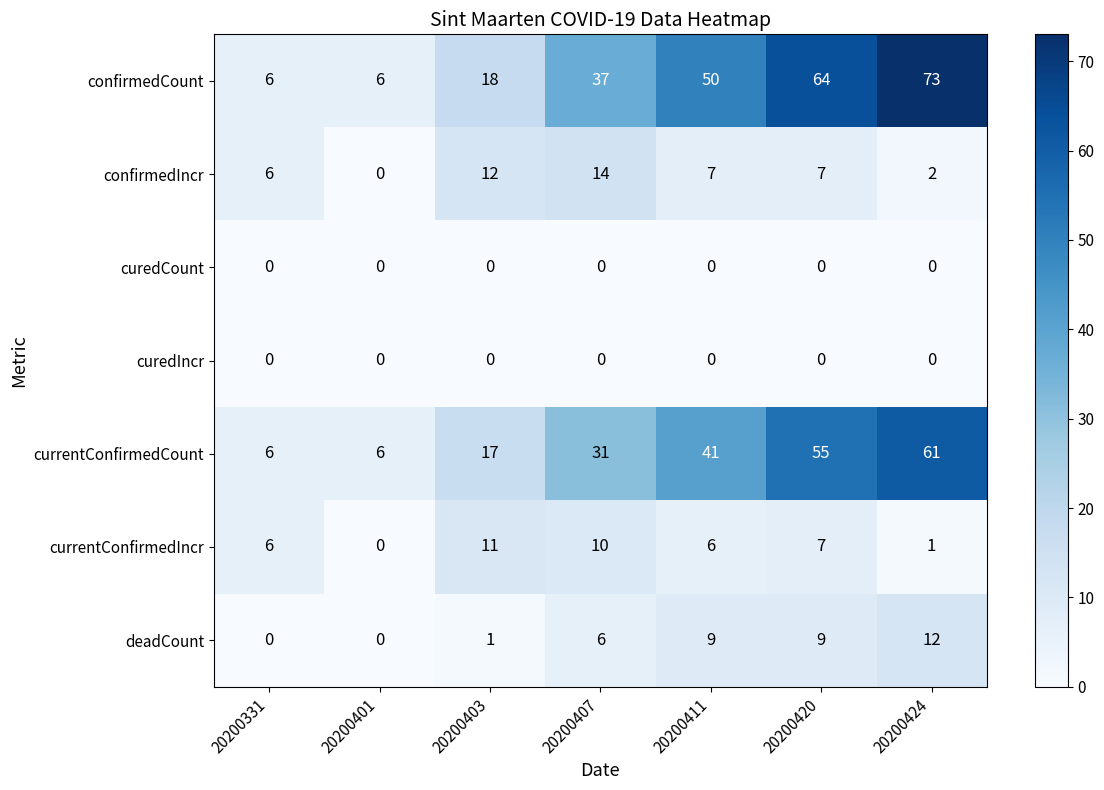

The confirmedCount series shows 26 at 20200403. True or false?

False